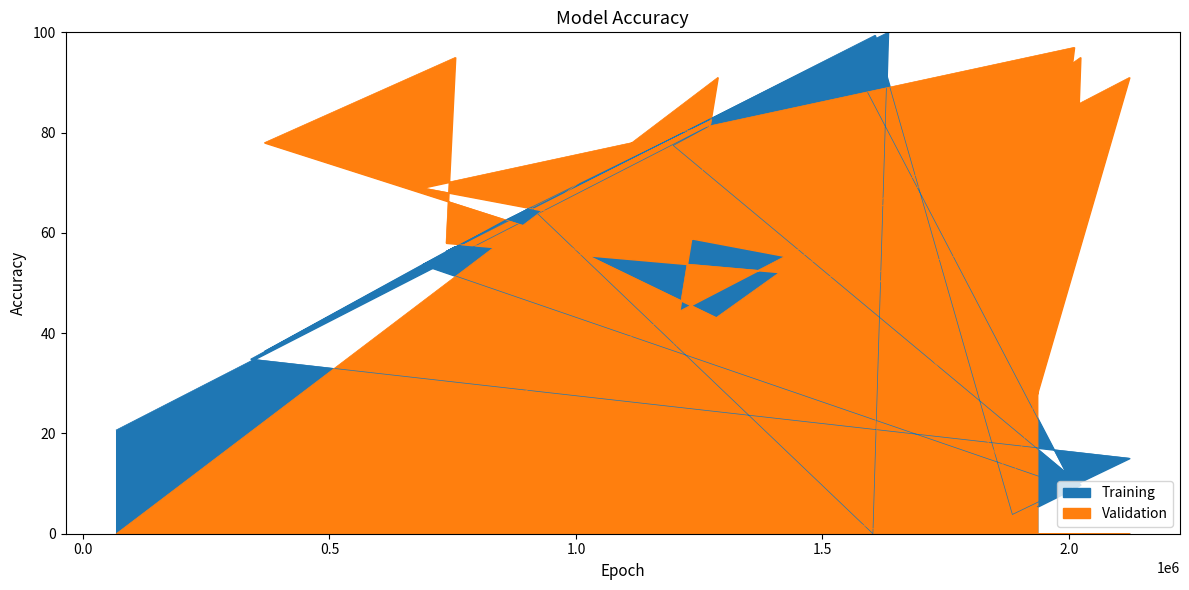

Rank the series by their maximum value, from lowest to highest.

Validation, Training